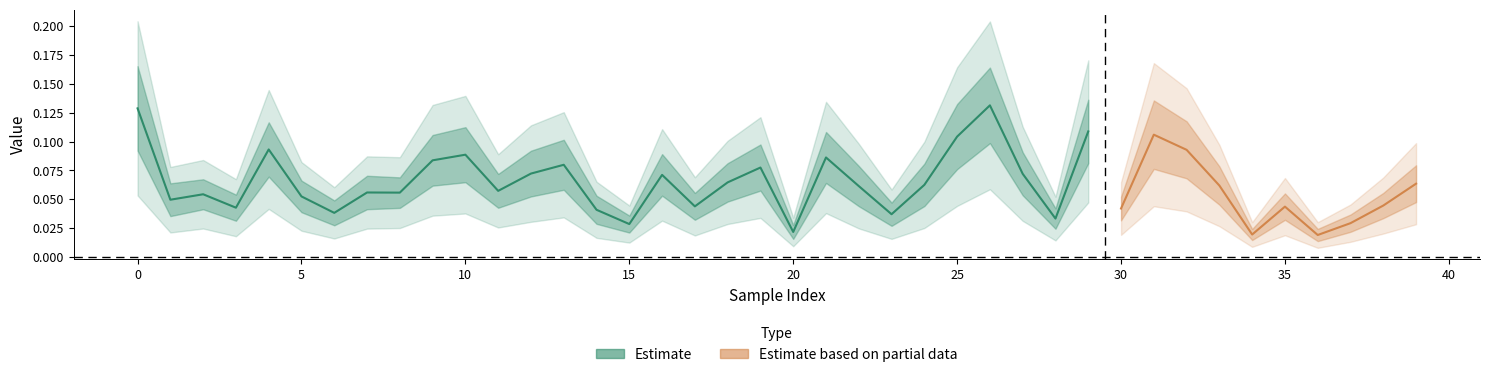

Count the 5_channel values in the range 0 to 1.

40